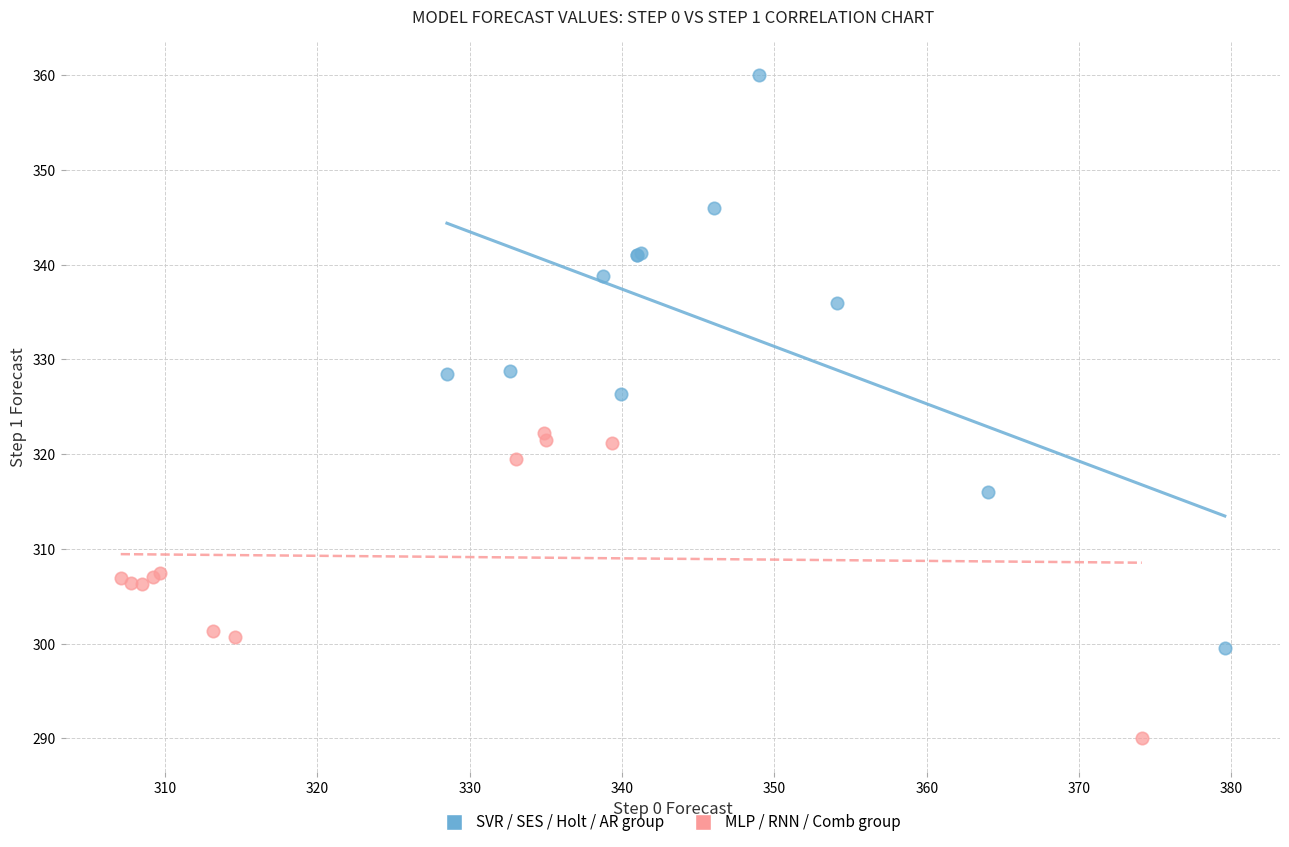

Which series reaches the maximum Y coordinate?

SVR / SES / Holt / AR group